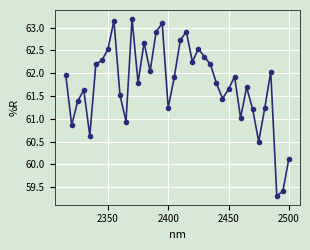

What is the smallest value displayed?

59.3